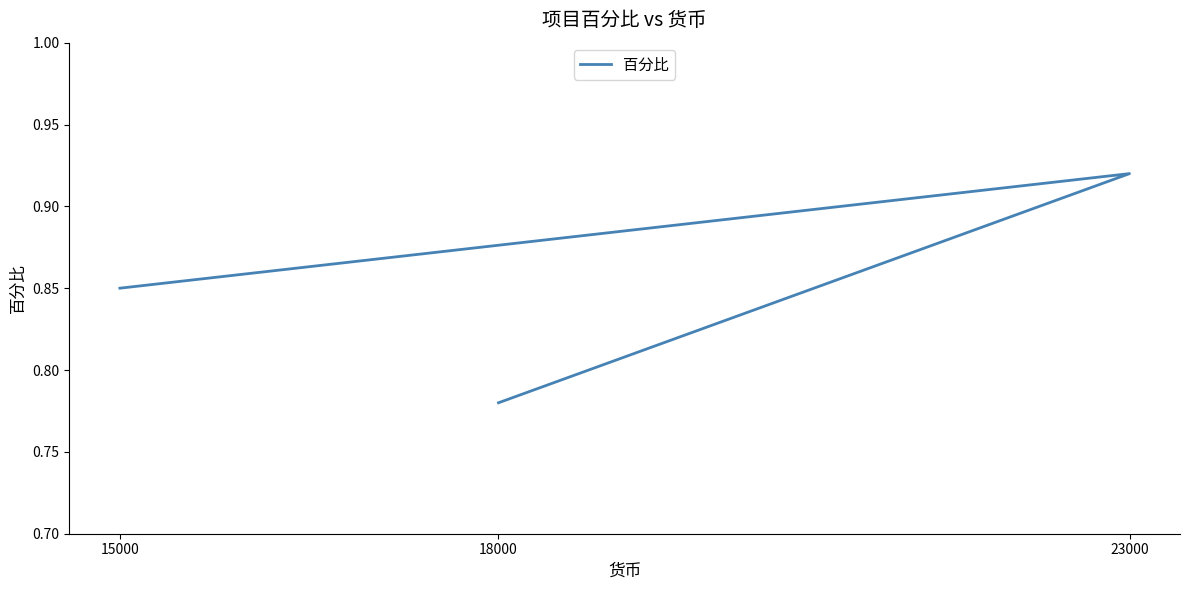

The value at 23000 is 1.5. True or false?

False